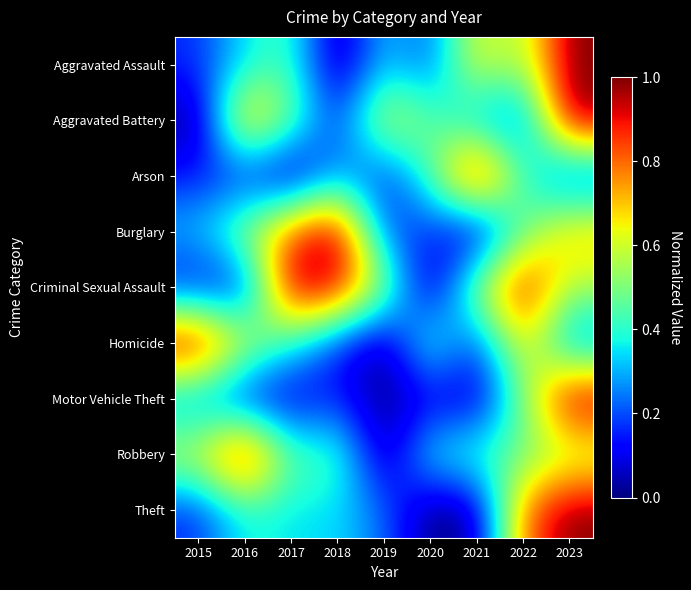

How many distinct data groups are displayed?

9